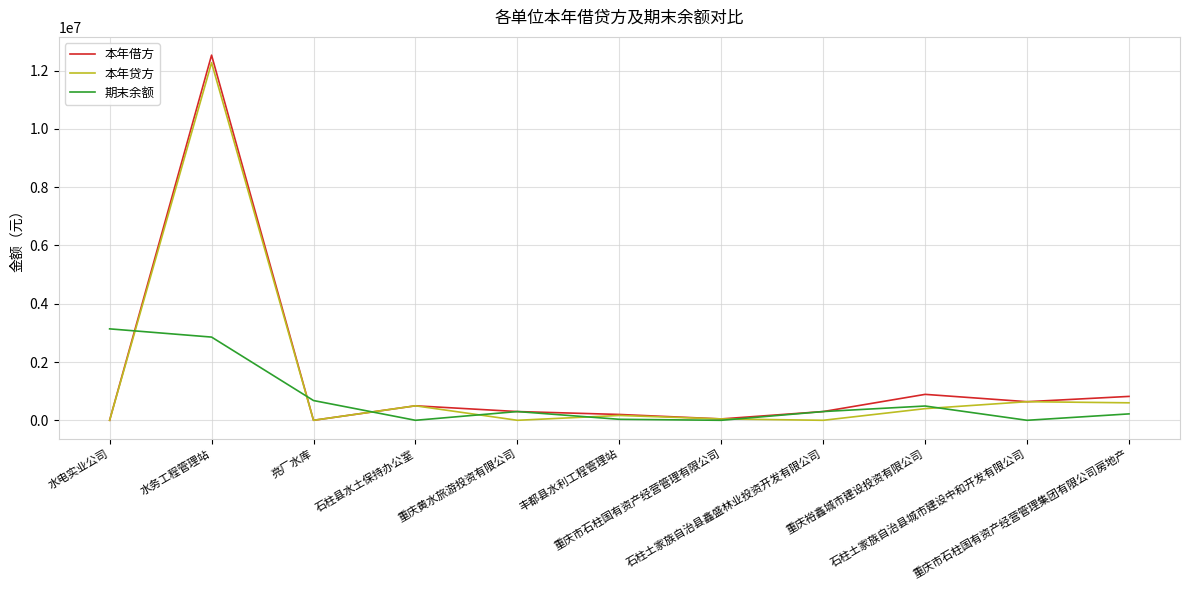

Which series has the largest range (max minus min)?

本年借方